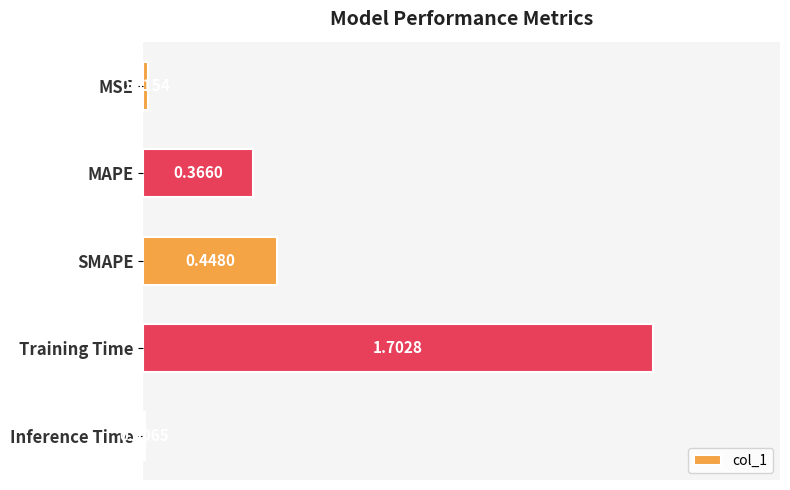

Are the bars horizontal?

Yes